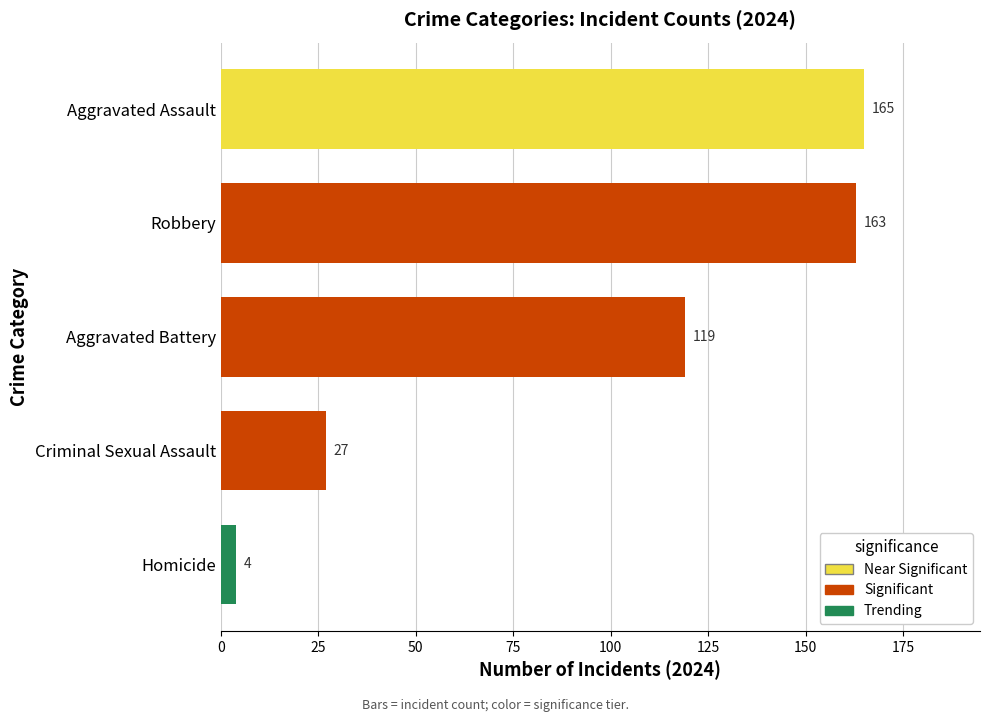

The value of Aggravated Assault at 2018 is 170. True or false?

False